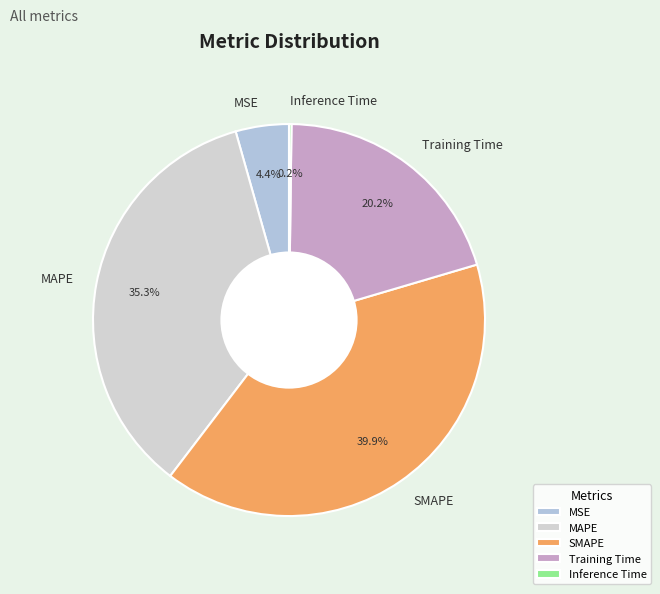

Is the sum of MAPE and MSE greater than half?

No